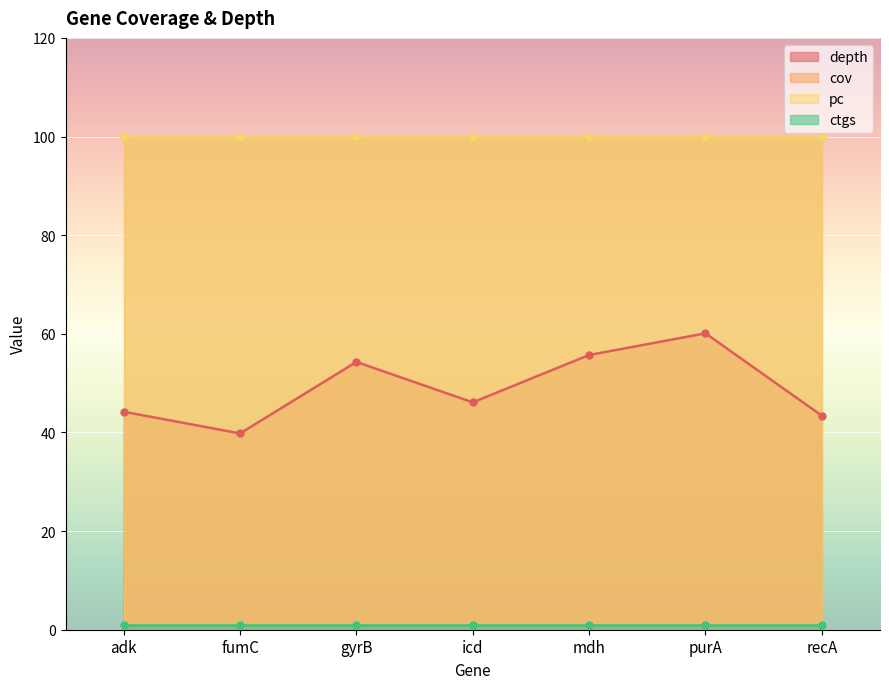

What is the difference between the highest and lowest values at fumC?

99.0